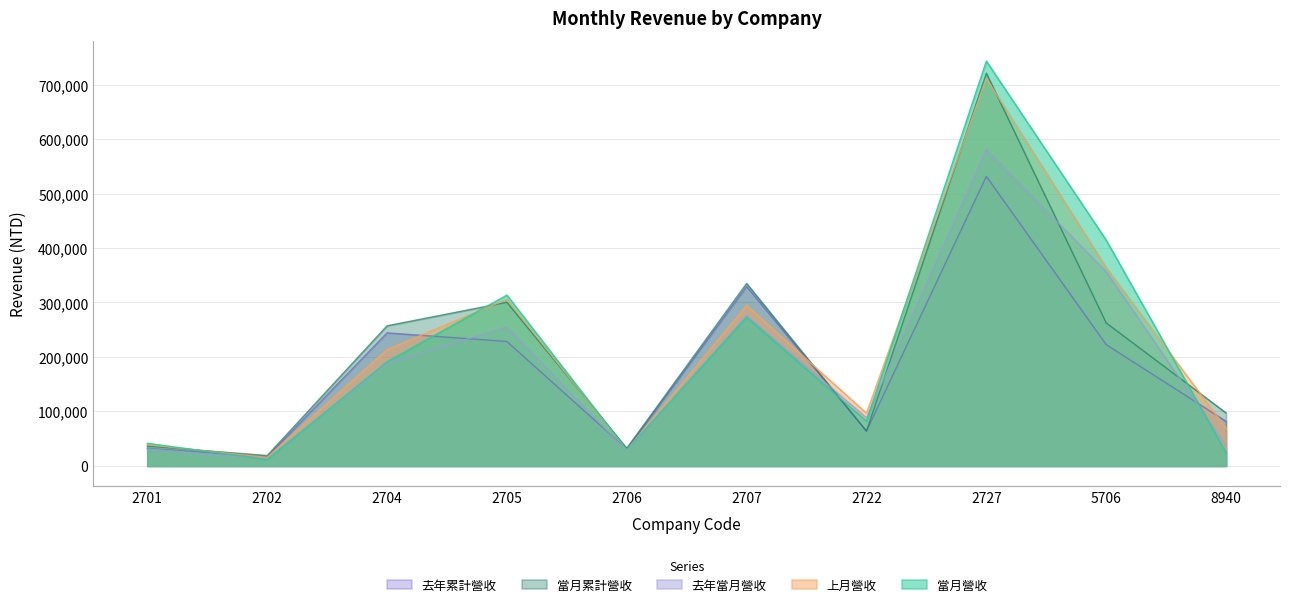

How many times do 當月營收 and 去年累計營收 cross each other?

5